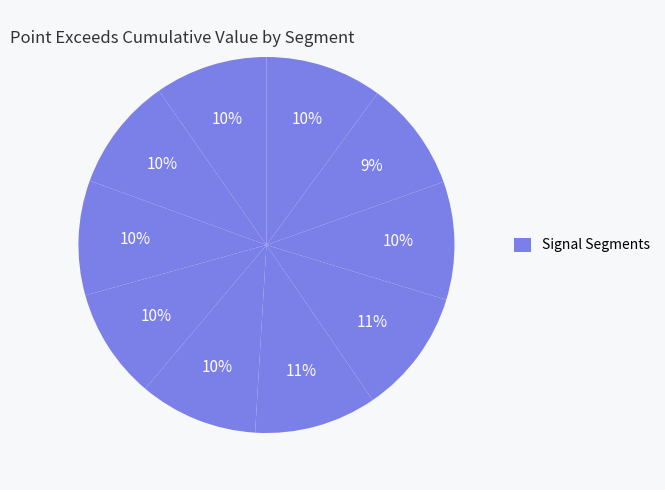

How many slices are in this pie chart?

10